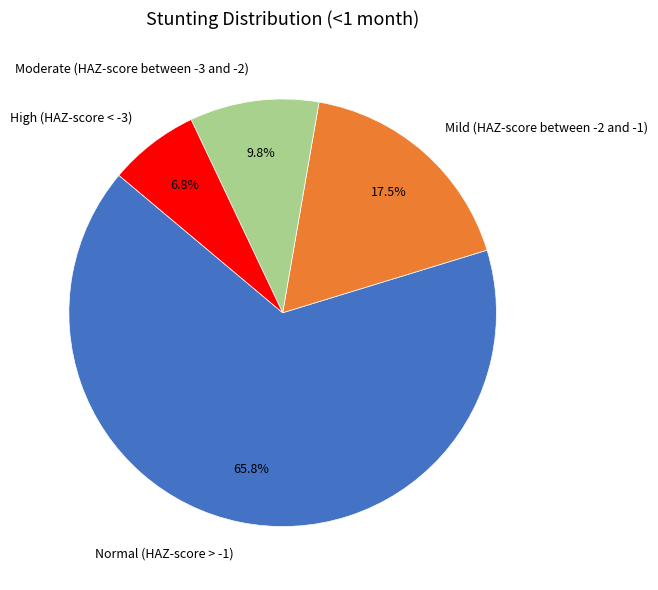

Is it true that Moderate (HAZ-score between -3 and -2) is 3% of the pie?

False